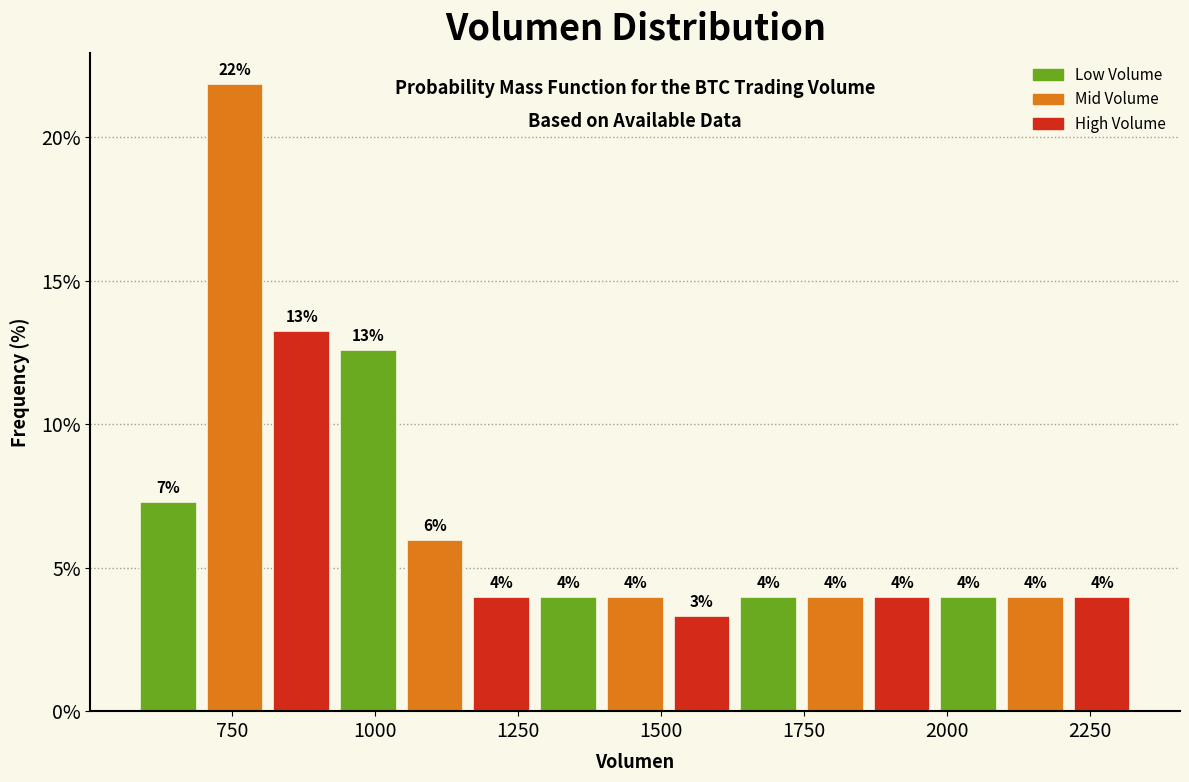

Around what value on the x-axis is the tallest bar? Give the approximate position of its centre, as read against the axis.

750